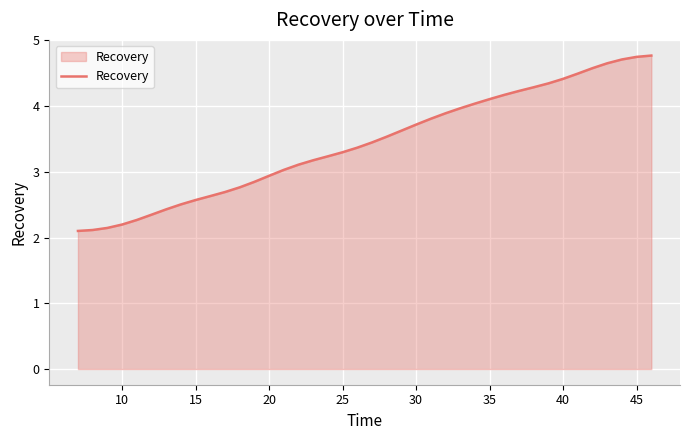

What is the greatest value displayed?

4.8